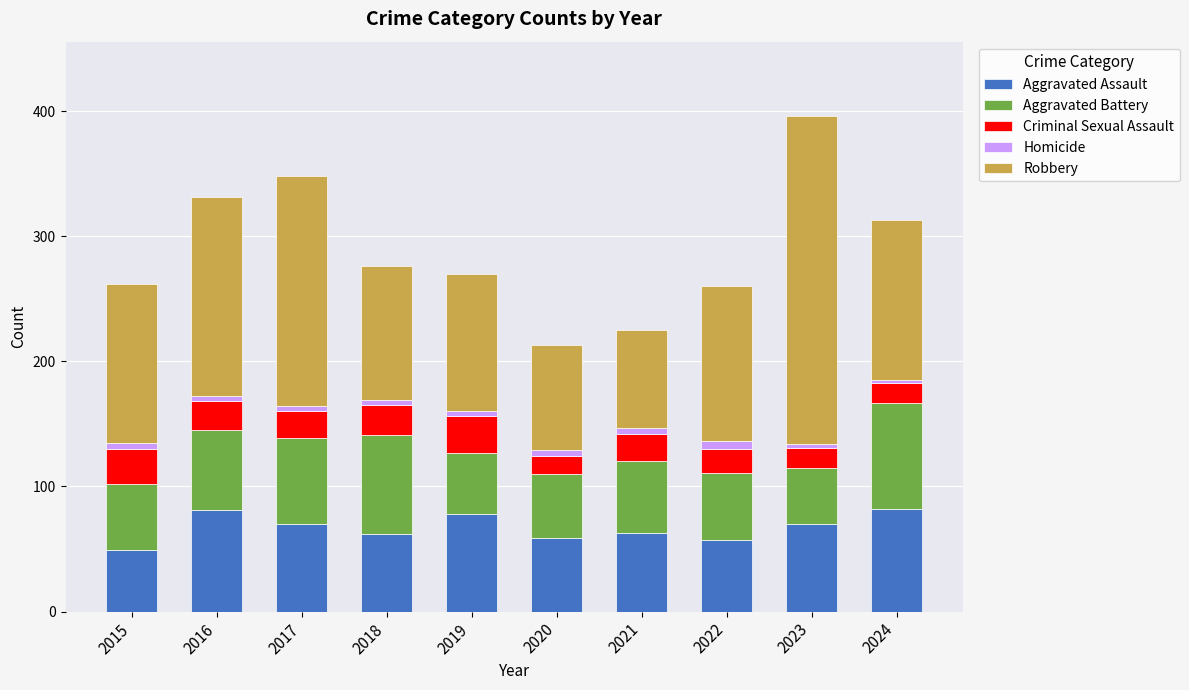

What is the difference between the maximum and minimum values in the Aggravated Assault series?

33